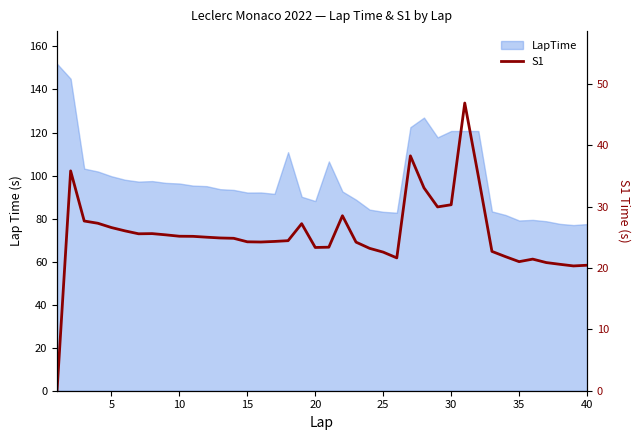

Reading left to right, what are all the values shown in this chart?

0.0	35.8	27.6	27.3	26.6	26.0	25.6	25.6	25.4	25.2	25.1	25.0	24.9	24.8	24.3	24.2	24.3	24.4	27.2	23.3	23.4	28.5	24.2	23.2	22.6	21.6	38.2	33.0	29.9	30.3	46.9	34.9	22.7	21.8	21.0	21.4	20.9	20.6	20.3	20.4